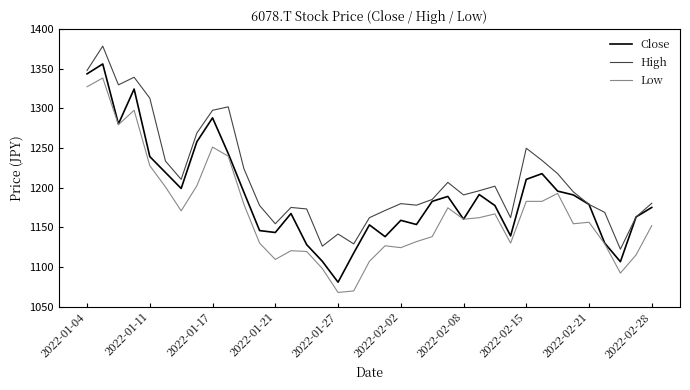

Rank the series by their average value, from lowest to highest.

Low, Close, High